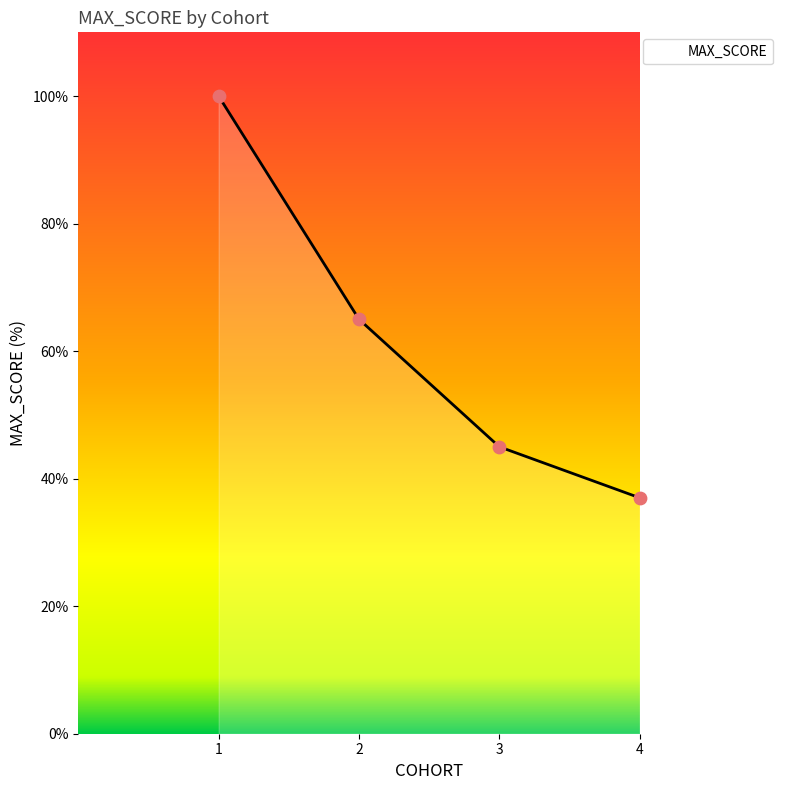

What is the ratio of the value at 3 to the value at 1?

0.5